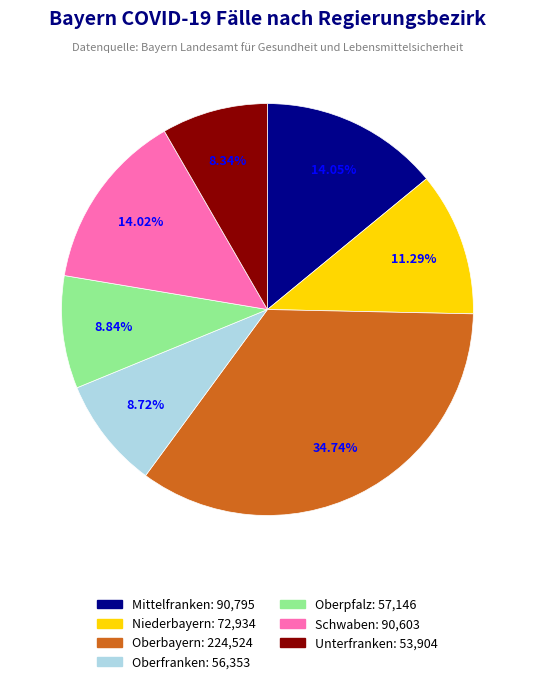

How many slices are in this pie chart?

7